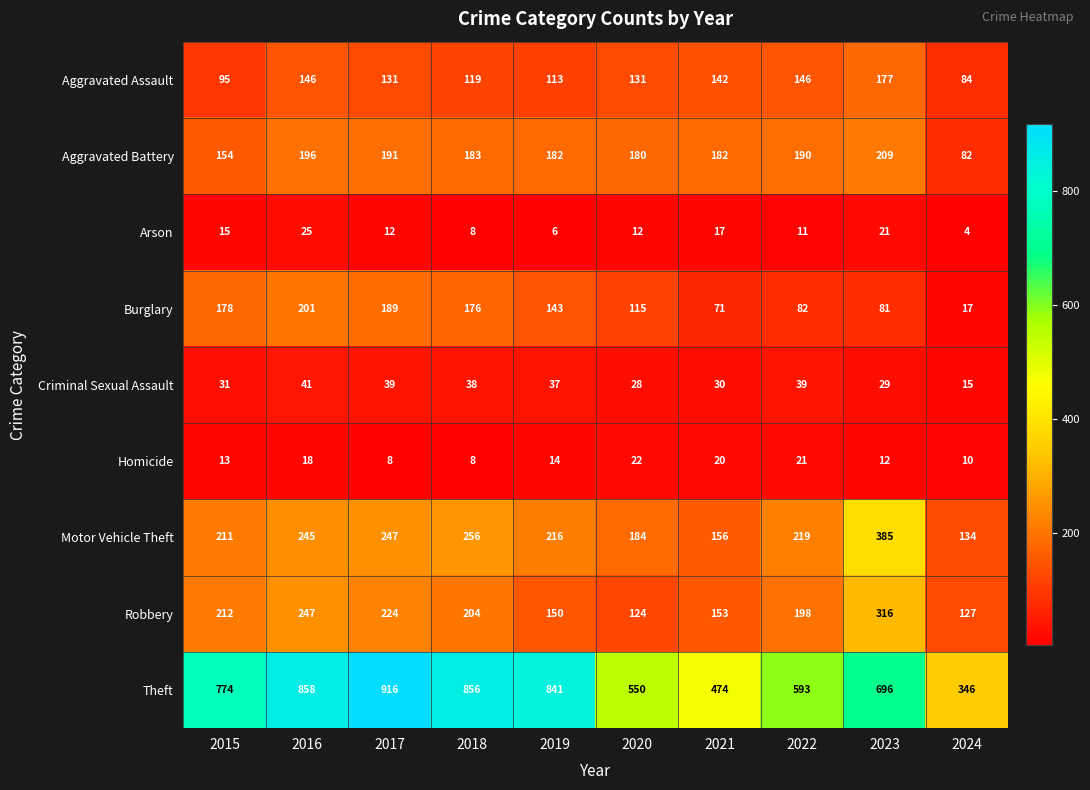

Which series changed the most between 2015 and 2017?

Theft